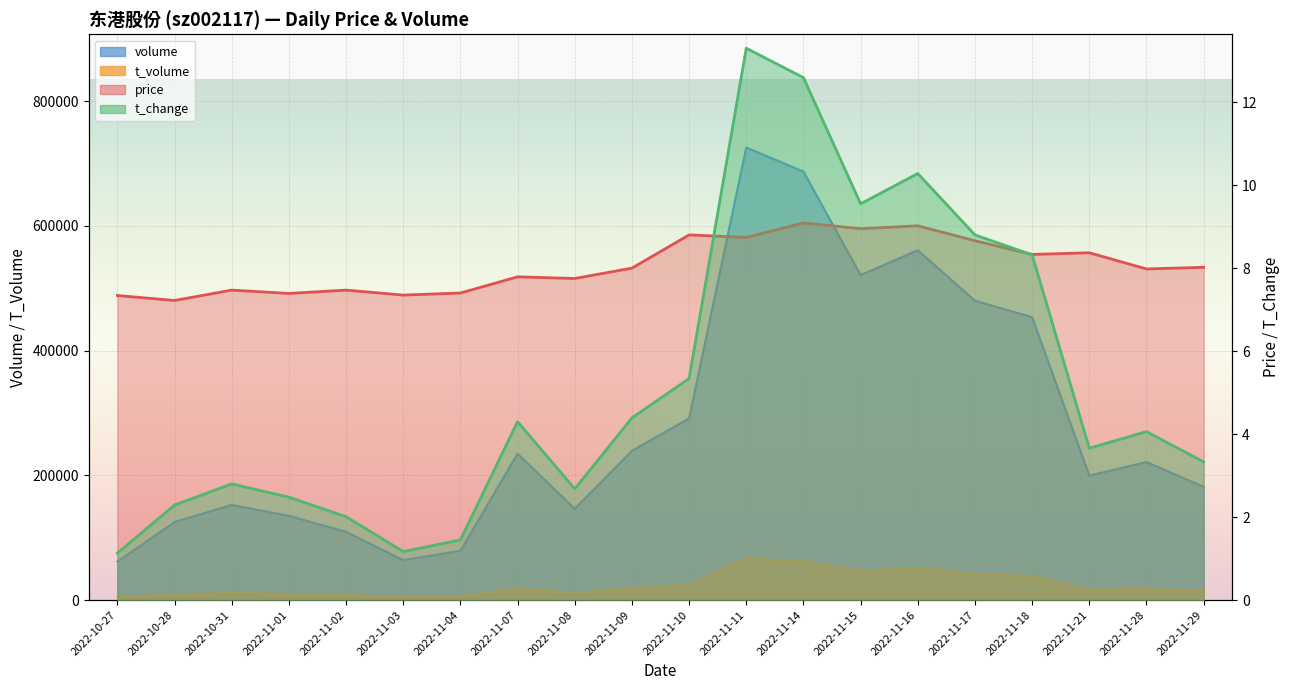

Which has a higher value, 2022-11-15 or 2022-11-29?

2022-11-15